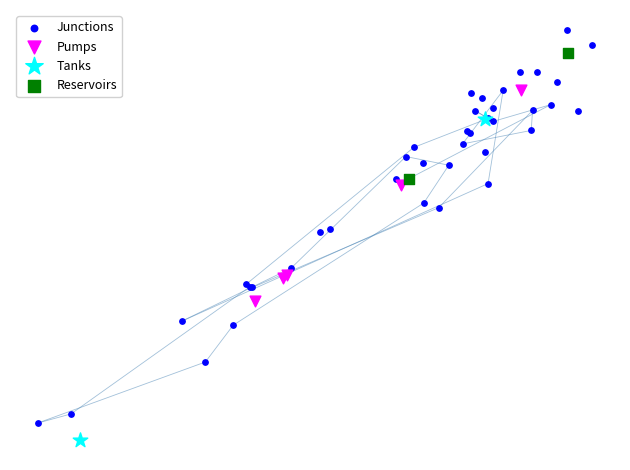

What are all the series names shown in the legend?

Junctions, Pumps, Tanks, Reservoirs